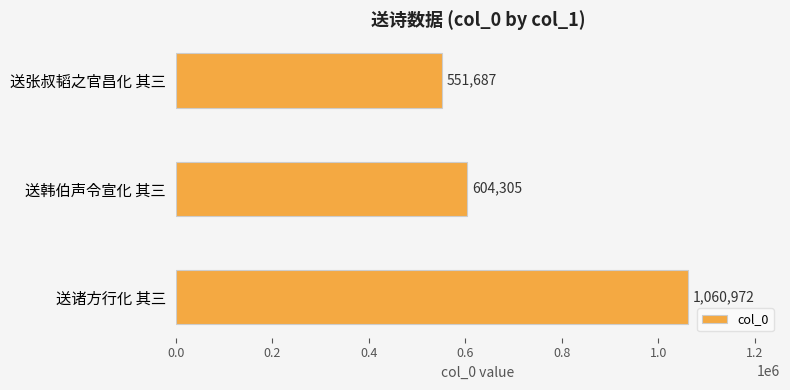

At which label is the value closest to 806329?

送韩伯声令宣化 其三